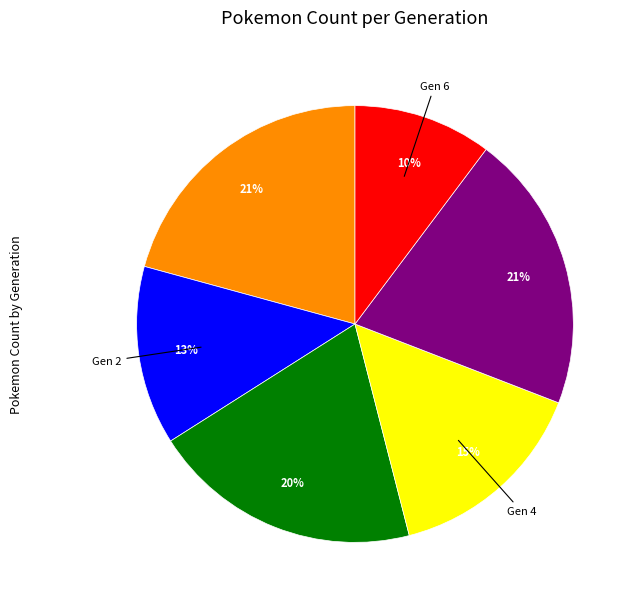

Is there any slice that represents more than half of the pie?

No